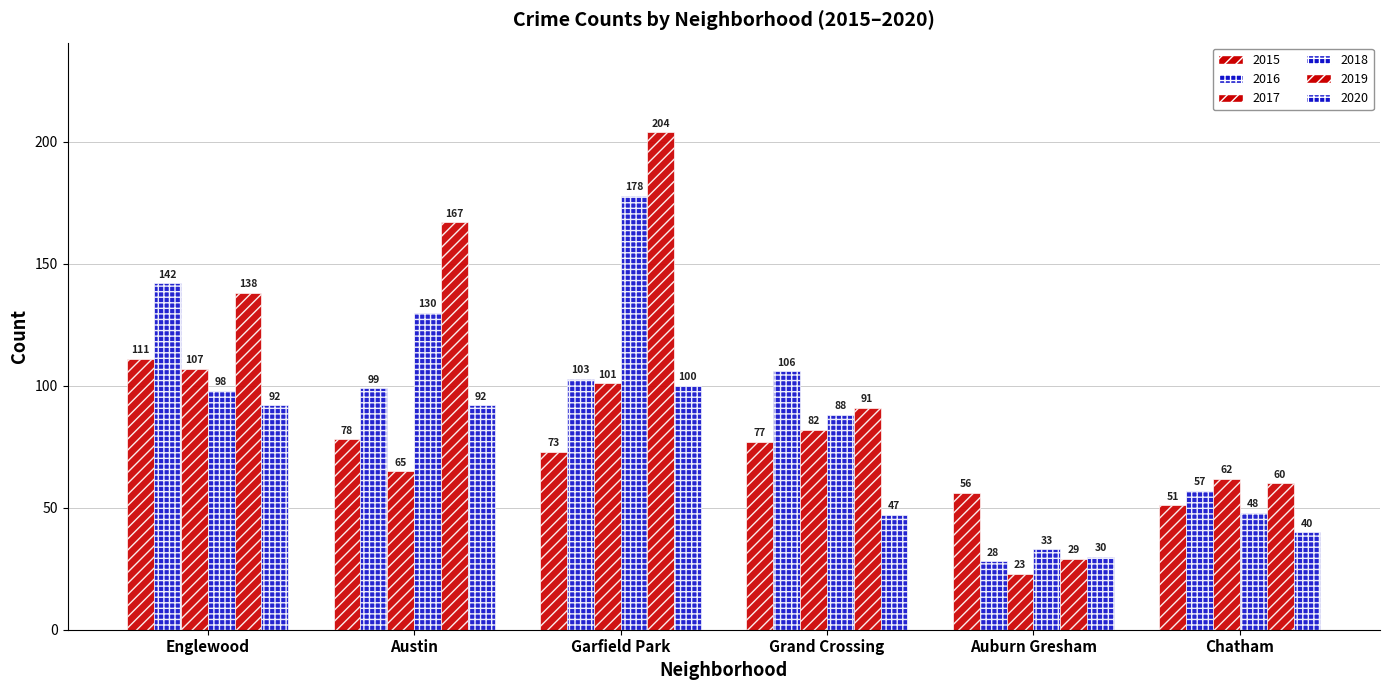

The value of 2019 at Grand Crossing is 91. True or false?

True